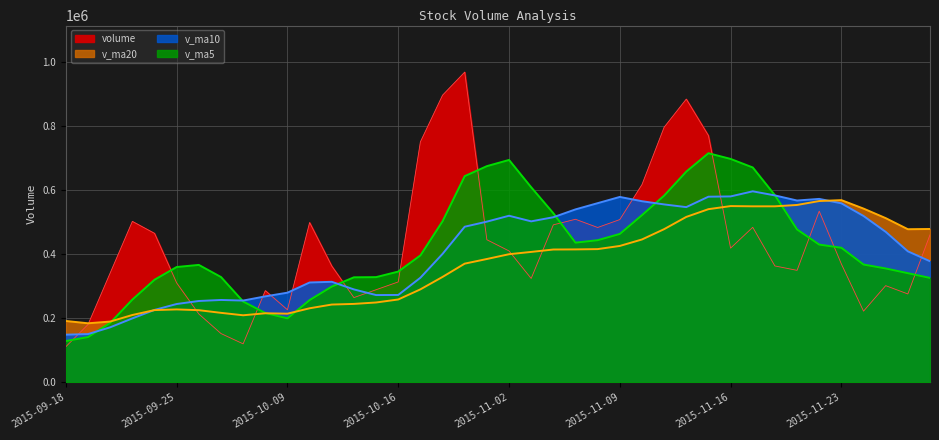

What is the label of the 24th point from the left?

2015-11-05